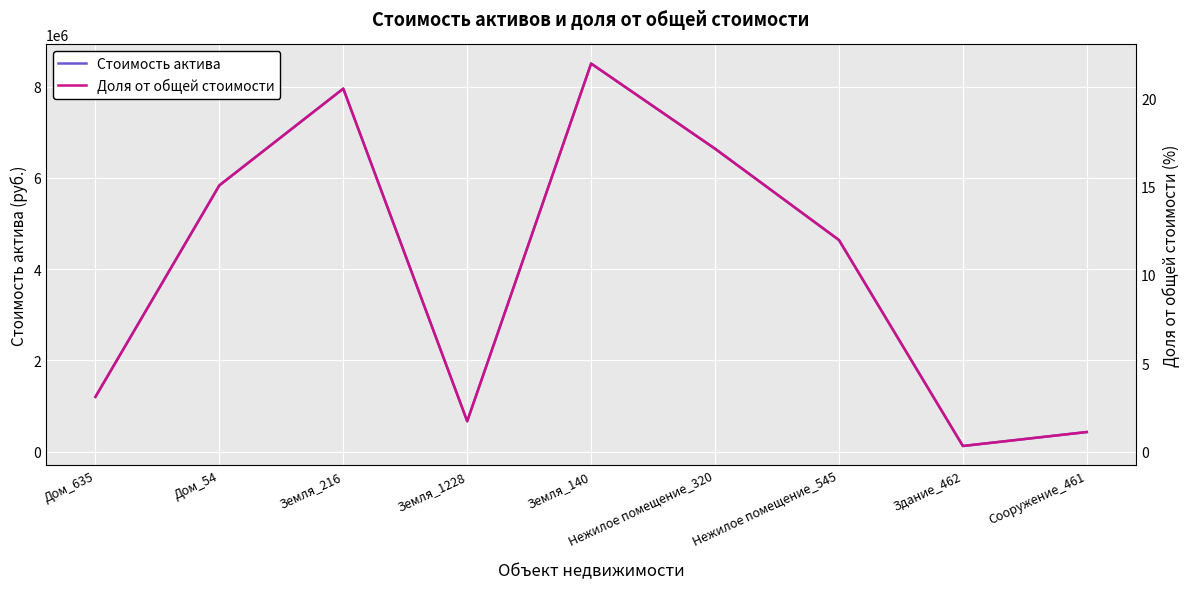

What is the label of the 2nd point from the right?

Здание_462